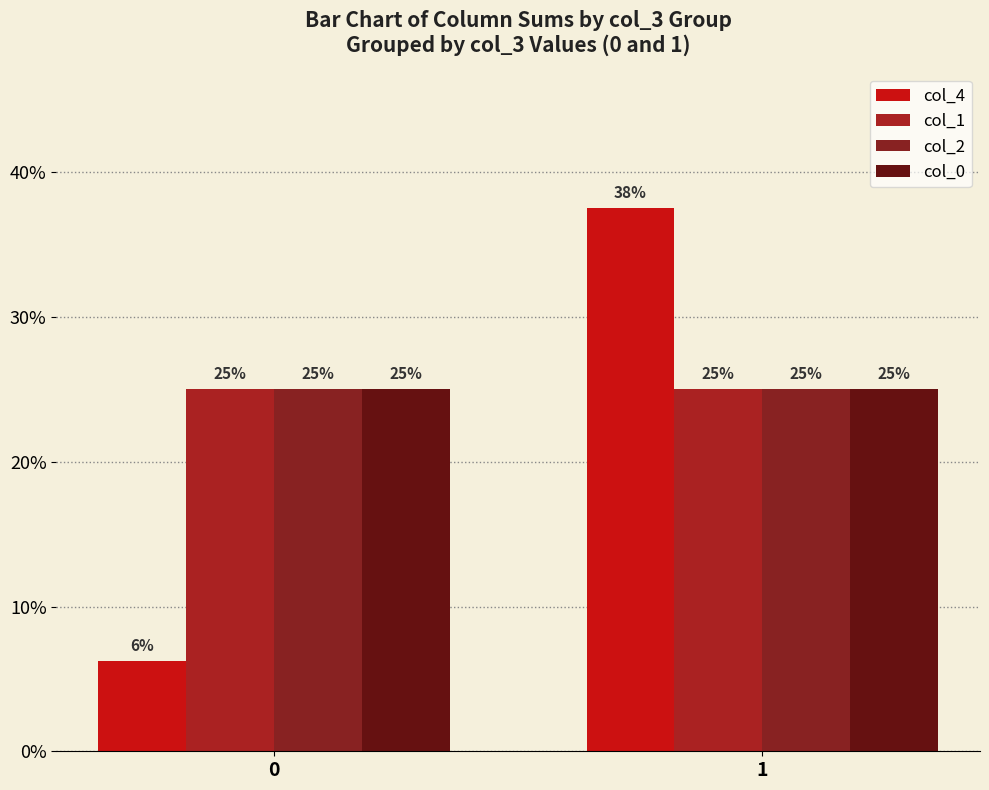

What is the value of the col_4 bar at the 2nd from the left?

37.5